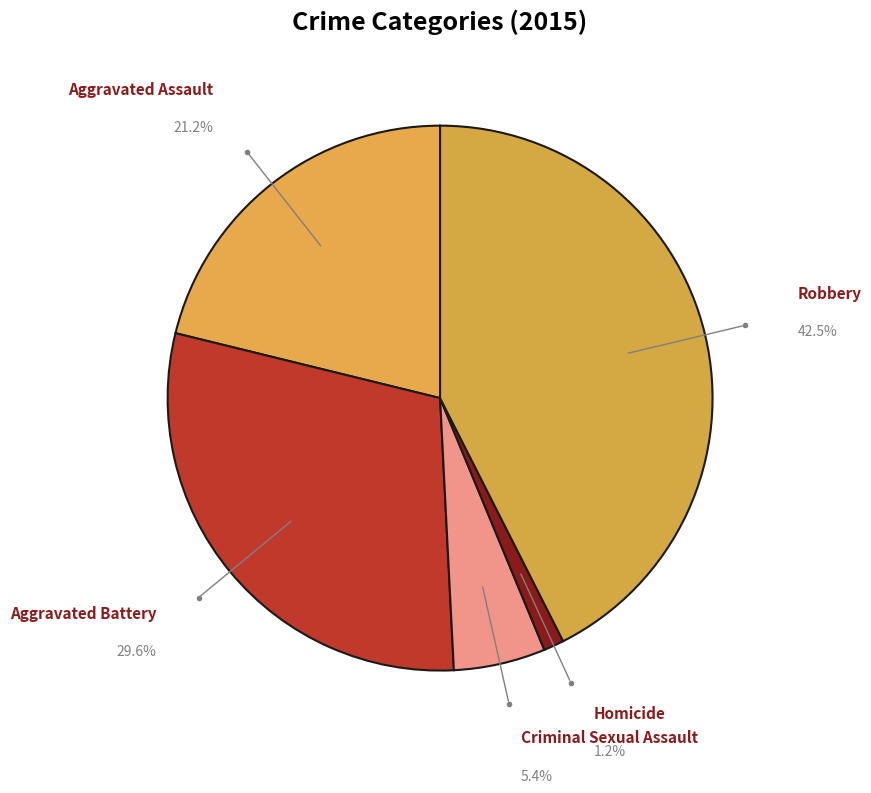

How many segments does this pie chart have?

5